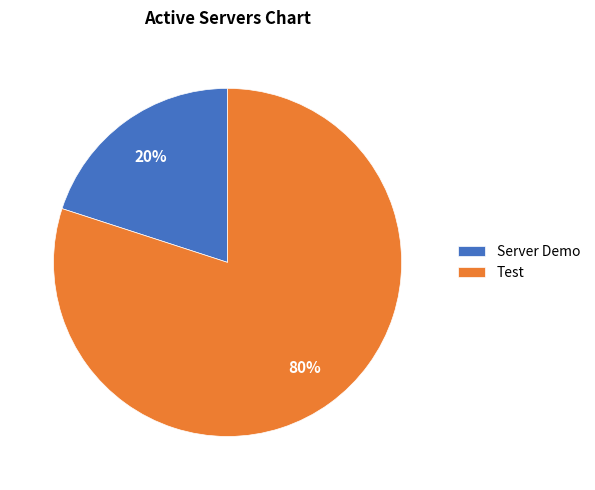

To the nearest percent, what percentage of the pie is Server Demo?

20%